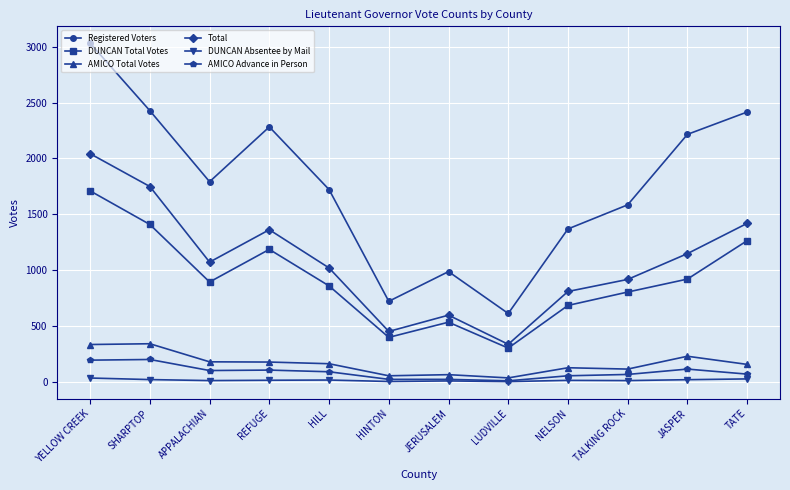

What is the label of the 7th point from the right?

HINTON